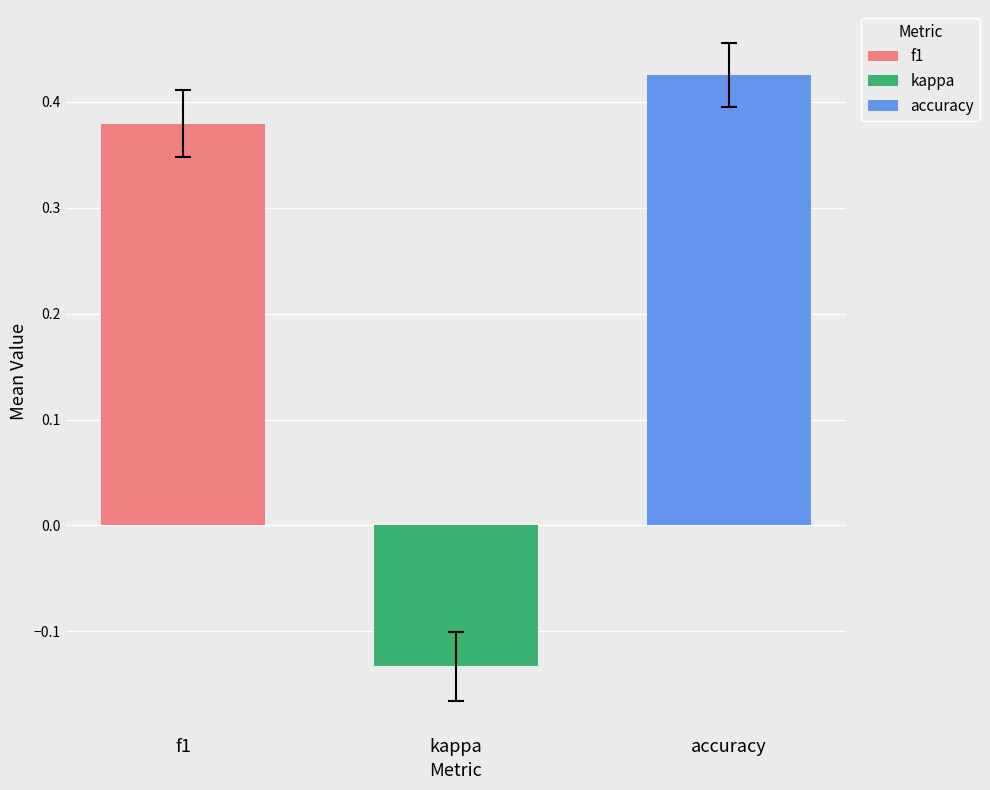

Rank the series by their maximum value, from highest to lowest.

accuracy, f1, kappa